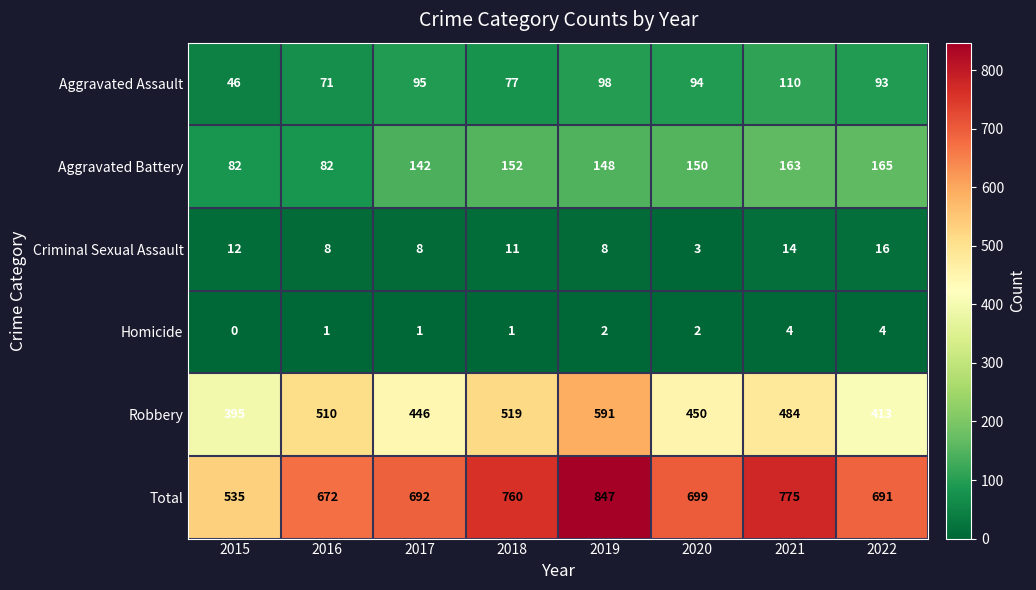

What is the maximum value shown in the chart?

847